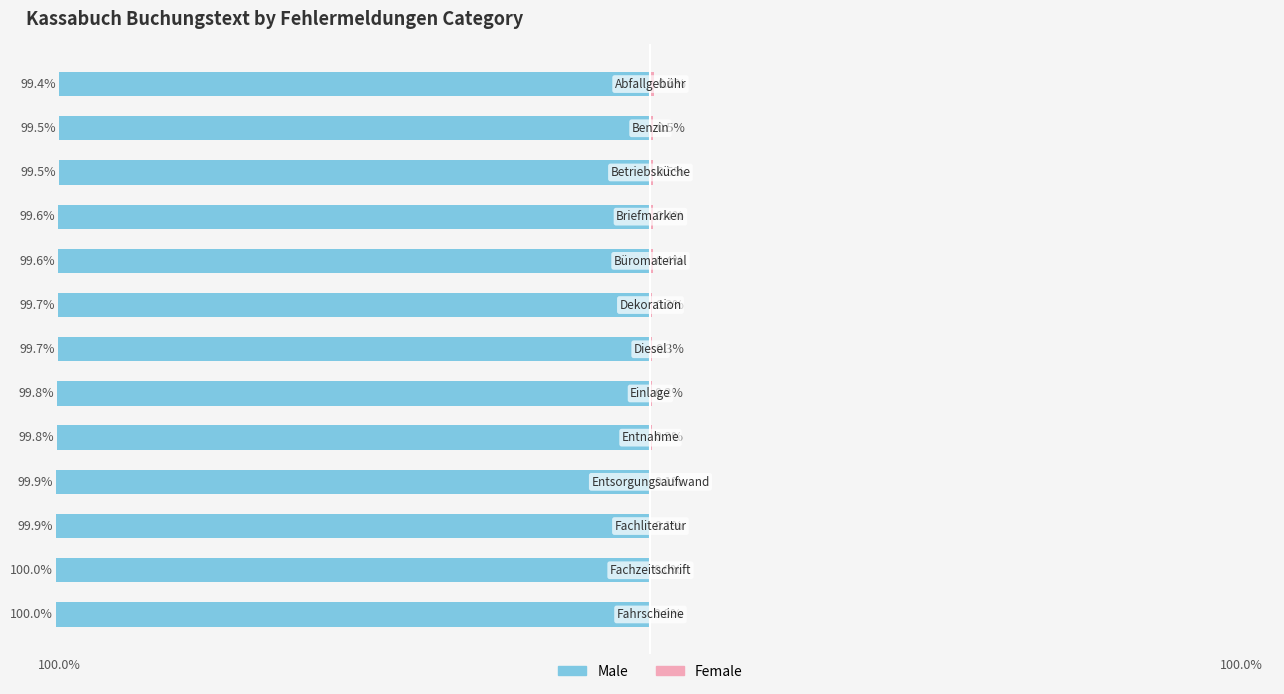

Reading left to right, list all the values displayed in this chart.

Male: -100.0	-100.0	-99.9	-99.9	-99.8	-99.8	-99.7	-99.7	-99.6	-99.6	-99.5	-99.5	-99.4
Female: 0.0	0.0	0.1	0.1	0.2	0.2	0.3	0.3	0.4	0.4	0.5	0.5	0.6